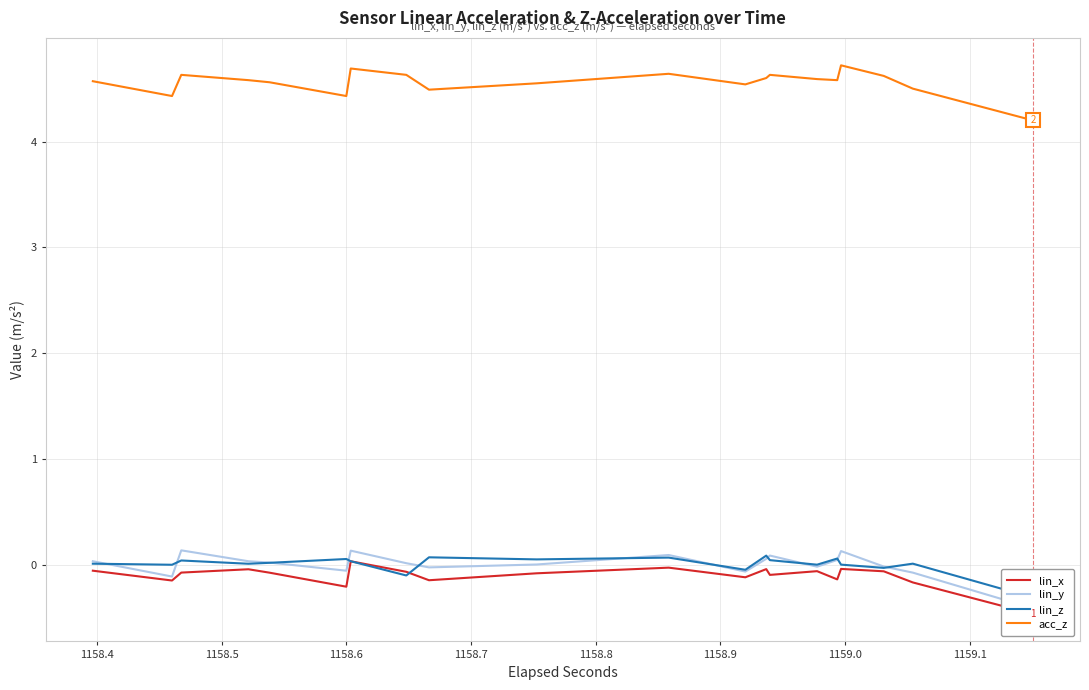

Reading right to left, what are all the values shown in this chart?

lin_x: -0.5	-0.2	-0.1	-0.0	-0.1	-0.1	-0.1	-0.0	-0.1	-0.0	-0.1	-0.1	-0.1	0.0	-0.2	-0.1	-0.0	-0.1	-0.1	-0.1
lin_y: -0.4	-0.1	-0.0	0.1	0.1	-0.0	0.1	0.1	-0.1	0.1	0.0	-0.0	0.0	0.1	-0.1	0.0	0.0	0.1	-0.1	0.0
lin_z: -0.3	0.0	-0.0	0.0	0.1	0.0	0.0	0.1	-0.0	0.1	0.1	0.1	-0.1	0.0	0.1	0.0	0.0	0.0	0.0	0.0
acc_z: 4.2	4.5	4.6	4.7	4.6	4.6	4.6	4.6	4.5	4.6	4.5	4.5	4.6	4.7	4.4	4.6	4.6	4.6	4.4	4.6